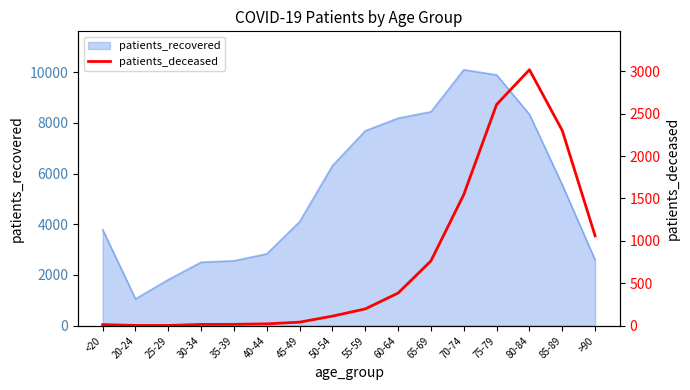

Count the number of values greater than 198.

7